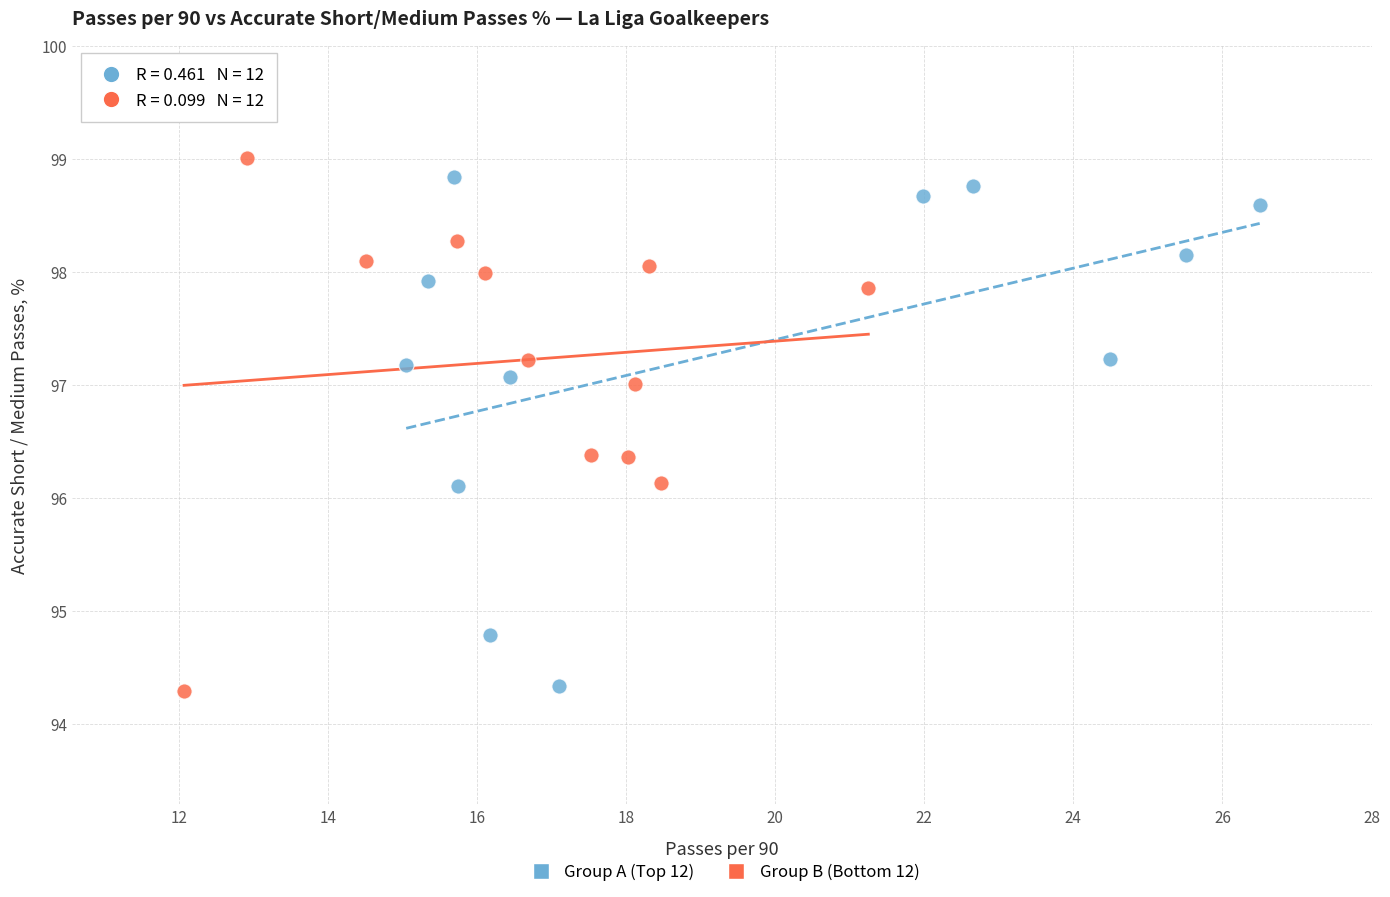

What are all the series names shown in the legend?

Group A (Top 12), Group B (Bottom 12)